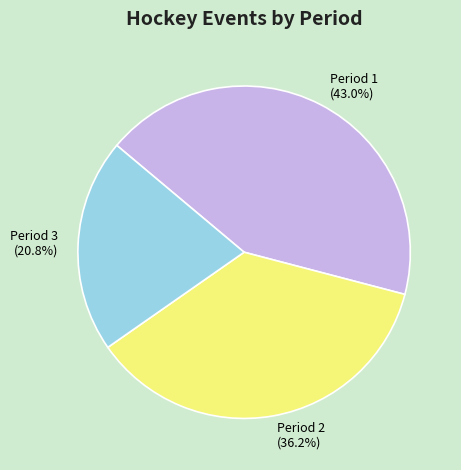

Is it true that Period 1 is 53% of the pie?

False